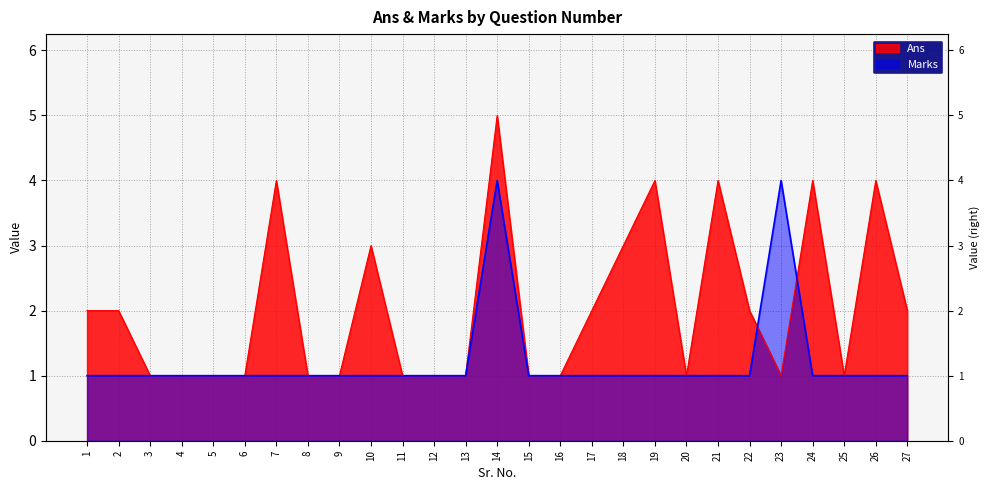

How many categories are shown in the chart?

27